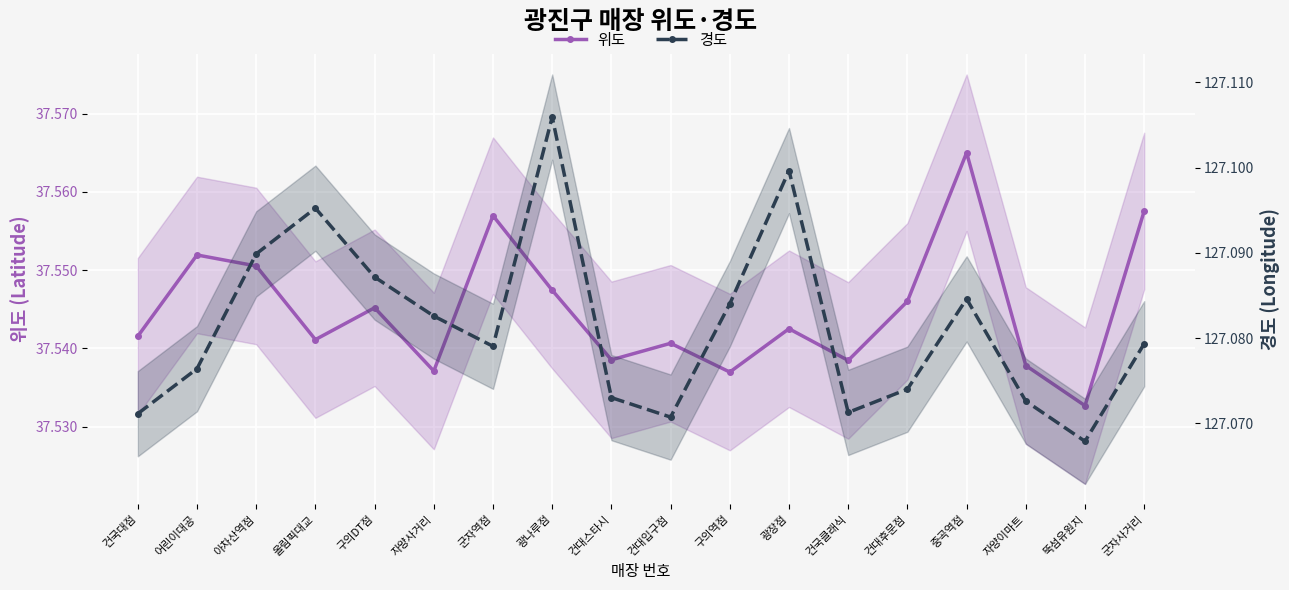

True or false: 위도 has a value of 37.5 at 건국클래식.

True